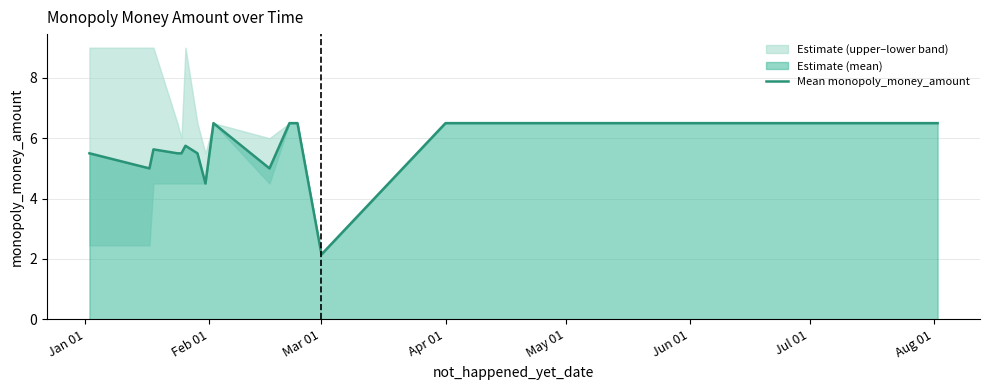

The value of Mean monopoly_money_amount at Apr 01 is 2.2. True or false?

False